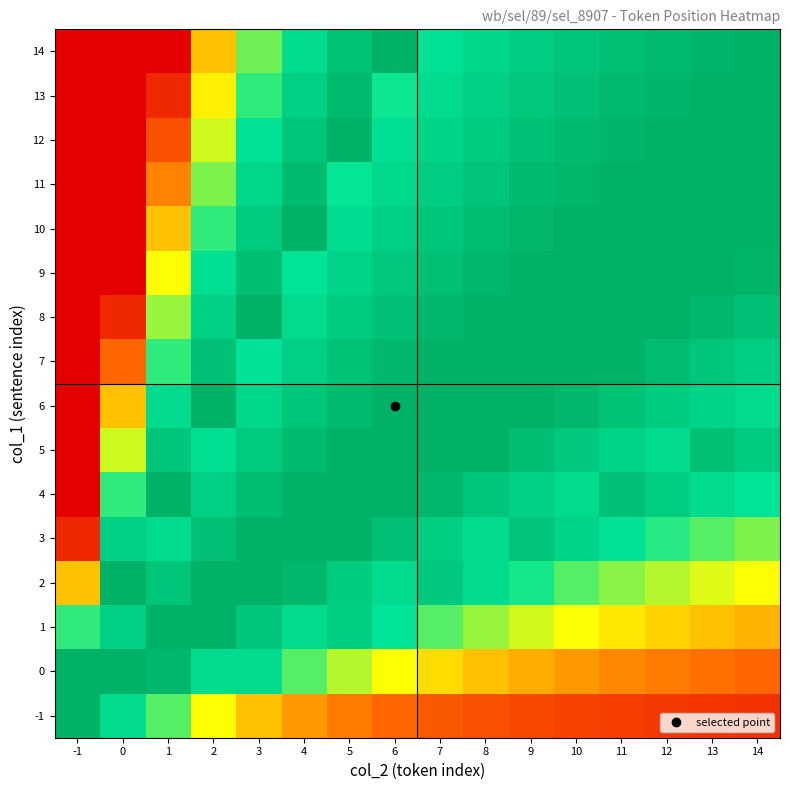

At which category is the sum across all series the highest?

5